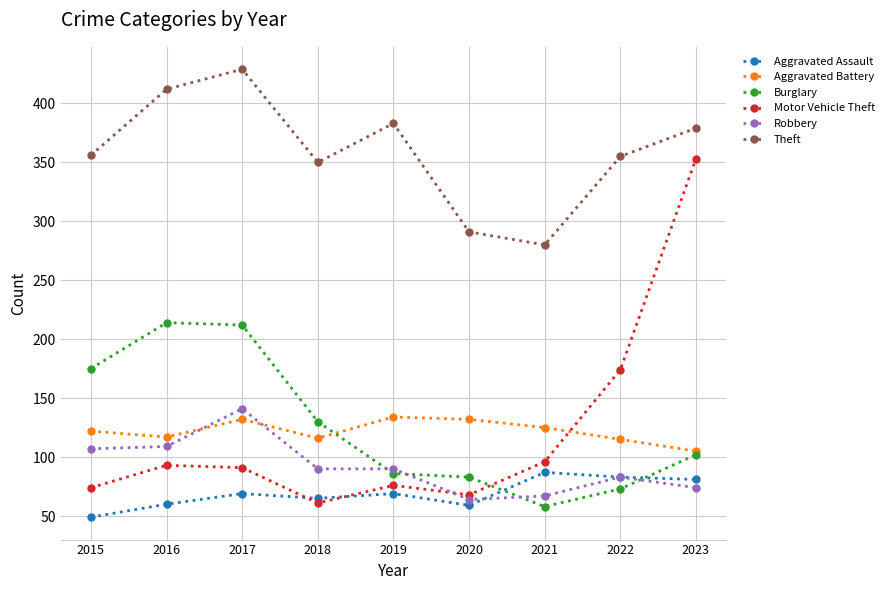

How many interior local peaks does the Theft series have?

2